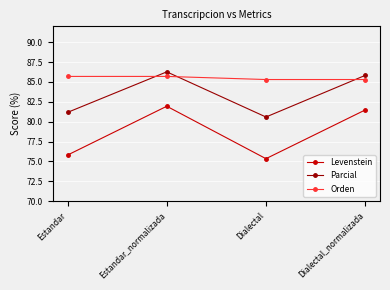

What is the minimum value shown in the chart?

75.3